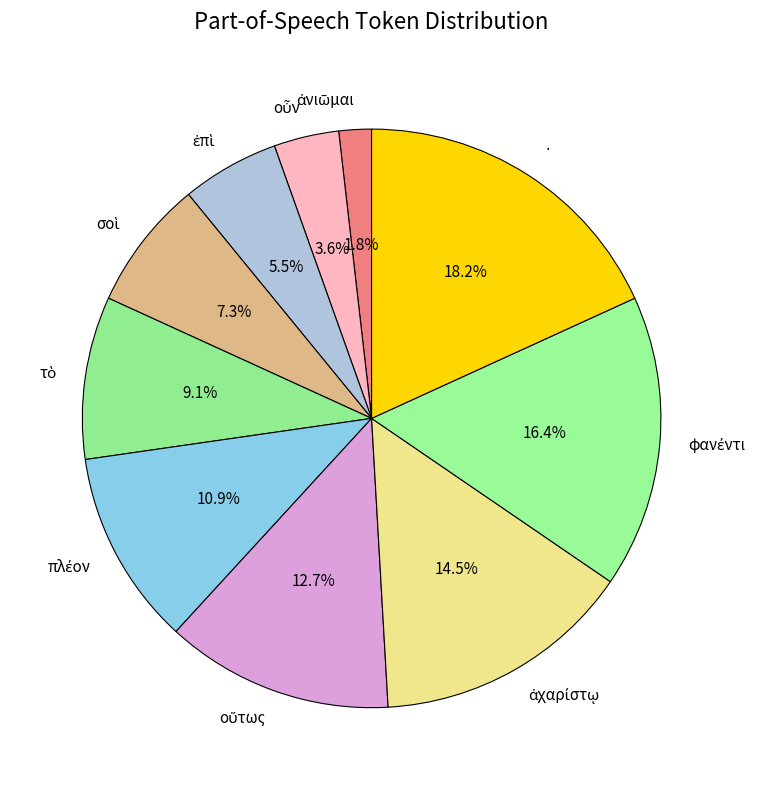

Does any single category account for the majority?

No